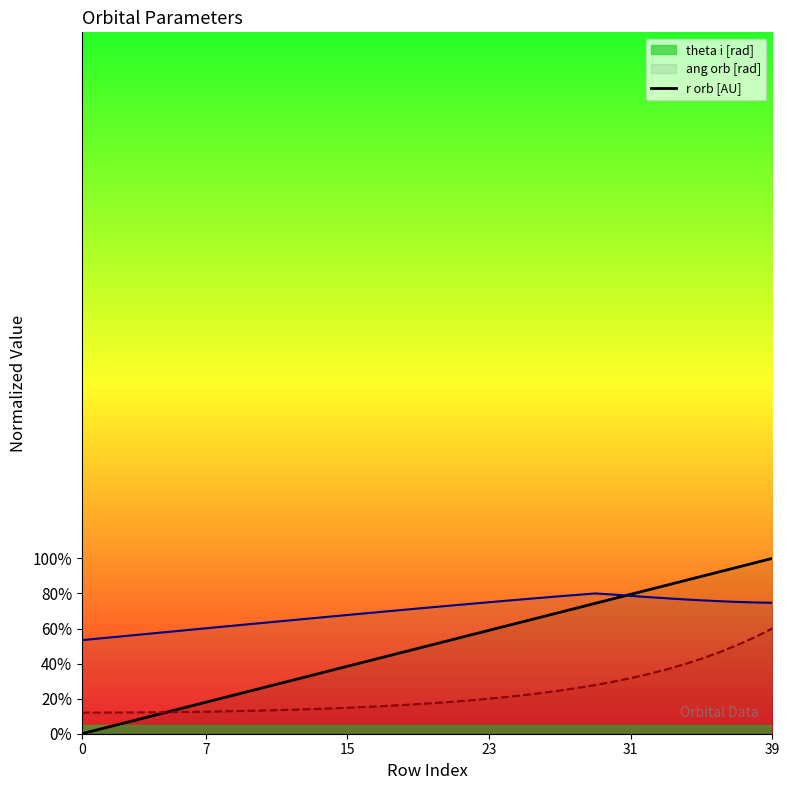

What is the average value of the r orb [AU] series?

0.2